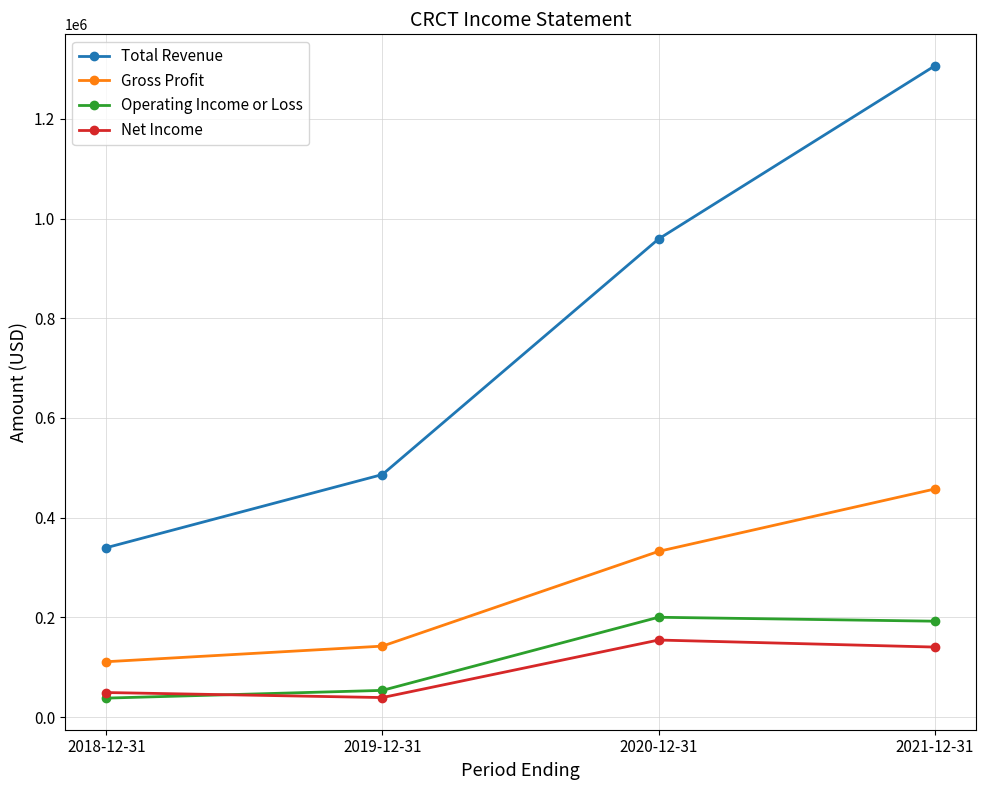

What is the value of the Gross Profit point at the 4th from the left?

457500